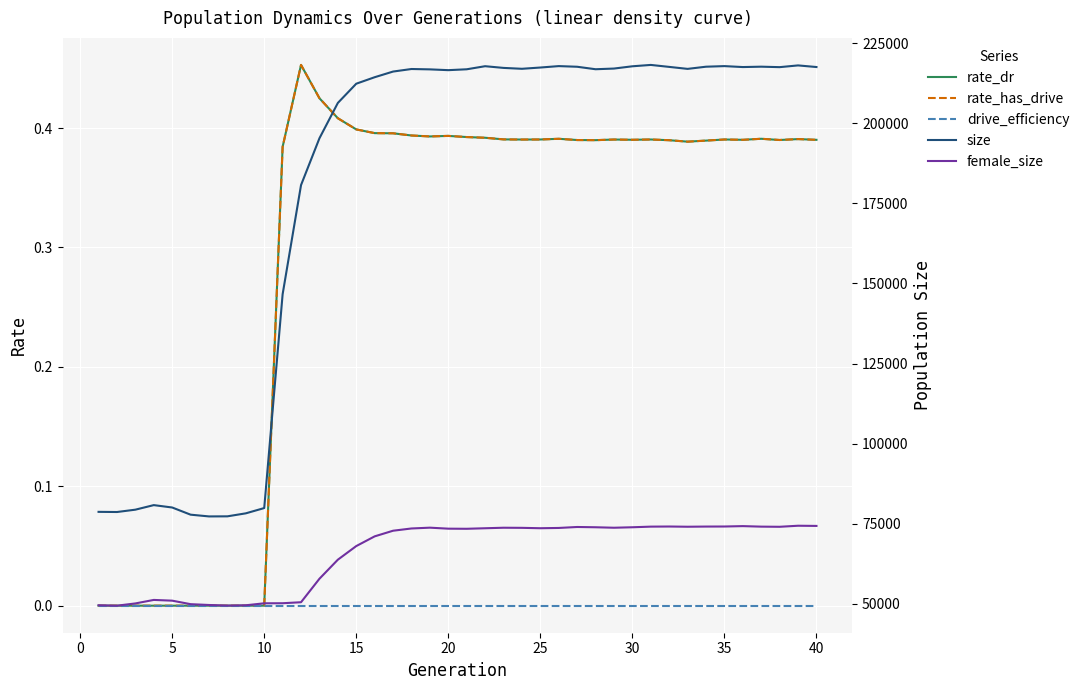

What is the difference between the maximum and minimum values in the female_size series?

24973.0